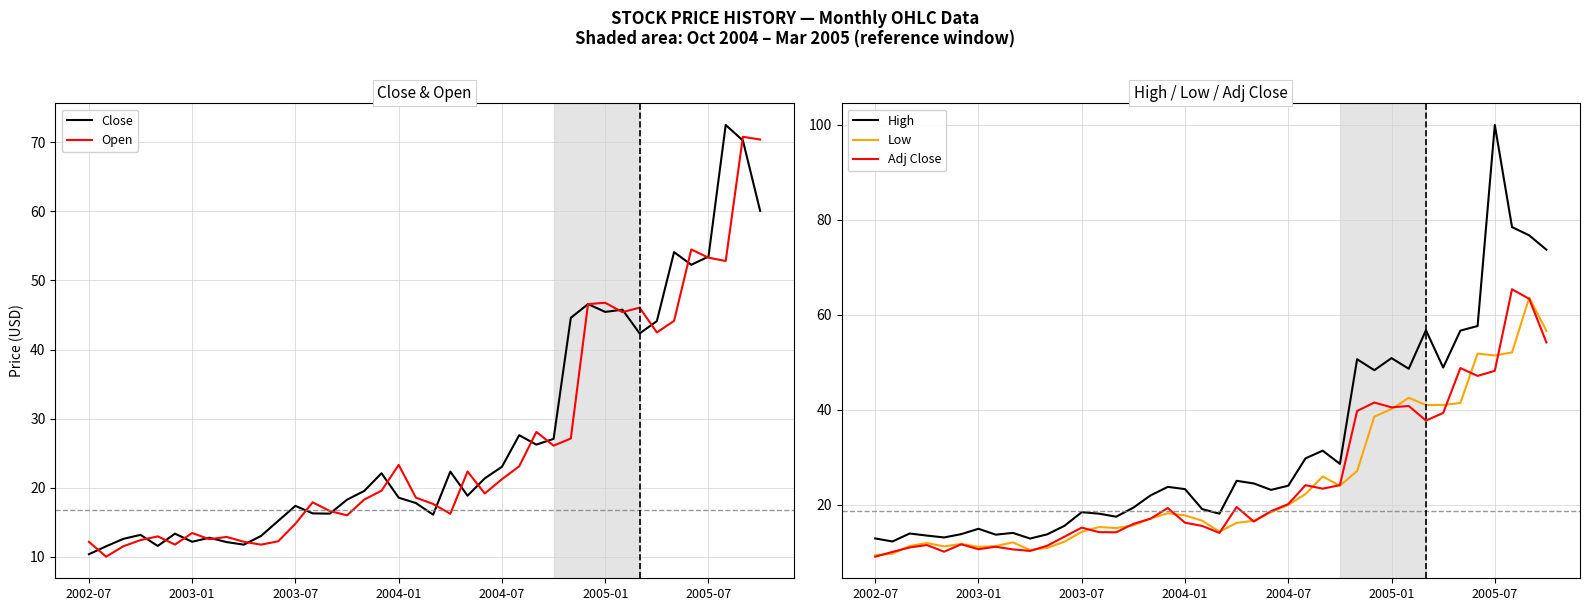

What is the value of the Open point at the 19th from the left?

23.3